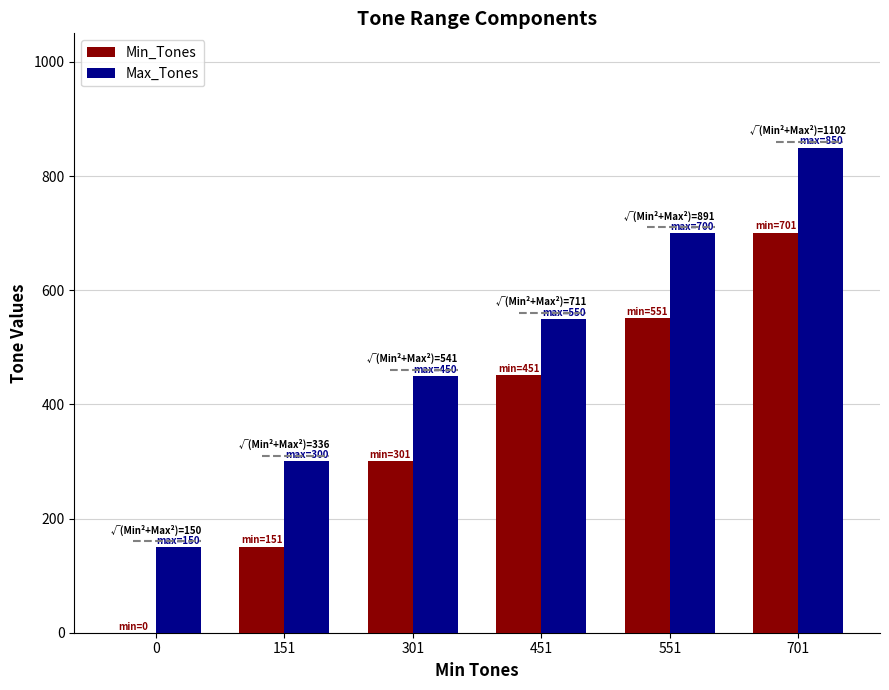

At which category is the sum across all series the highest?

701